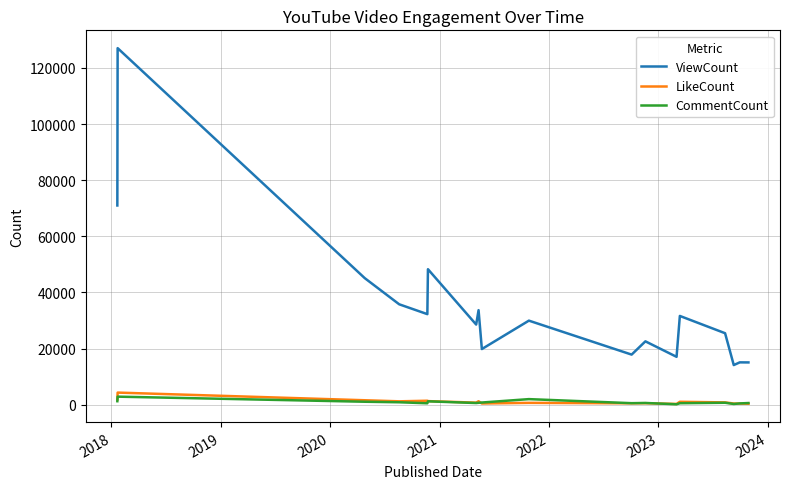

What is the highest value of the LikeCount series?

4282